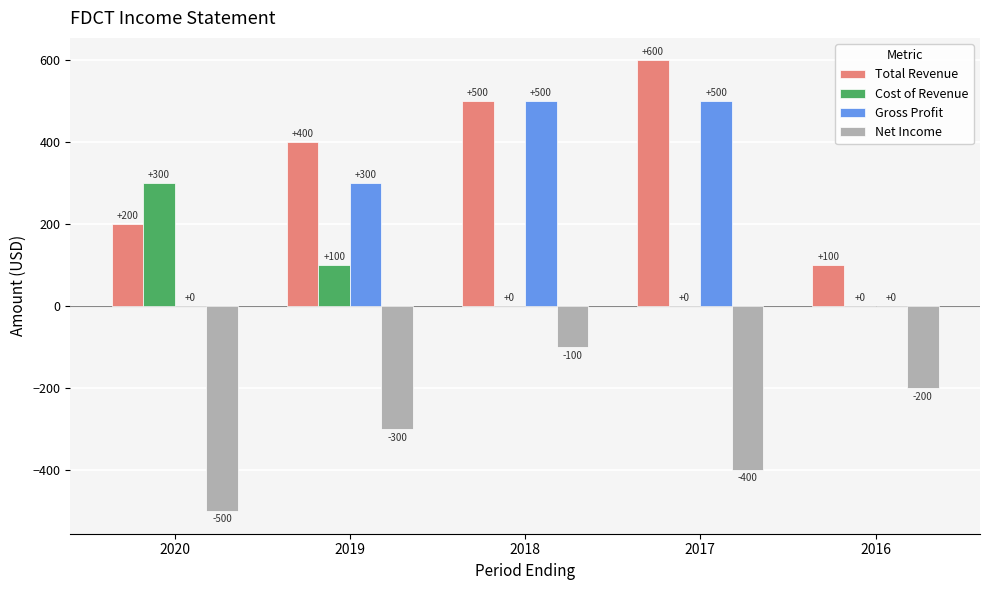

True or false: Gross Profit has a value of 500 at 2018.

True